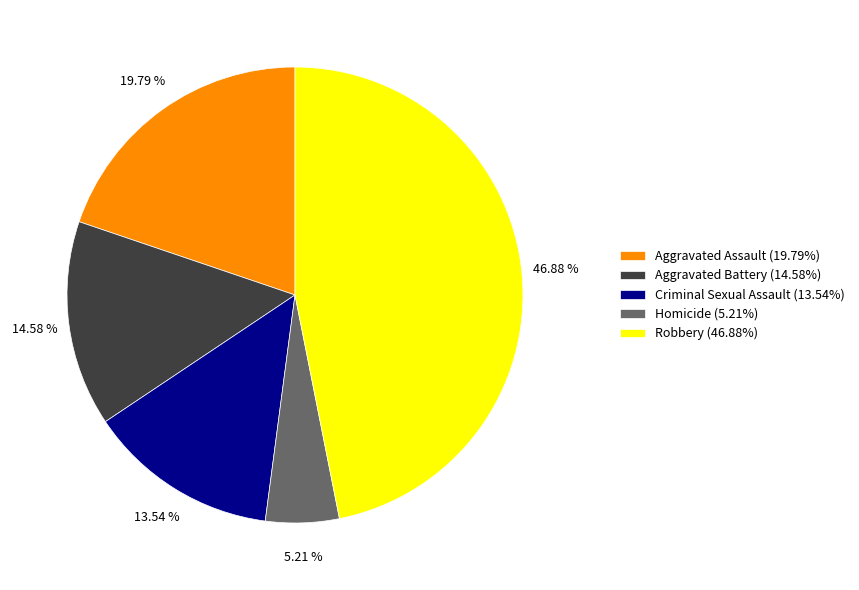

Does any single category account for the majority?

No